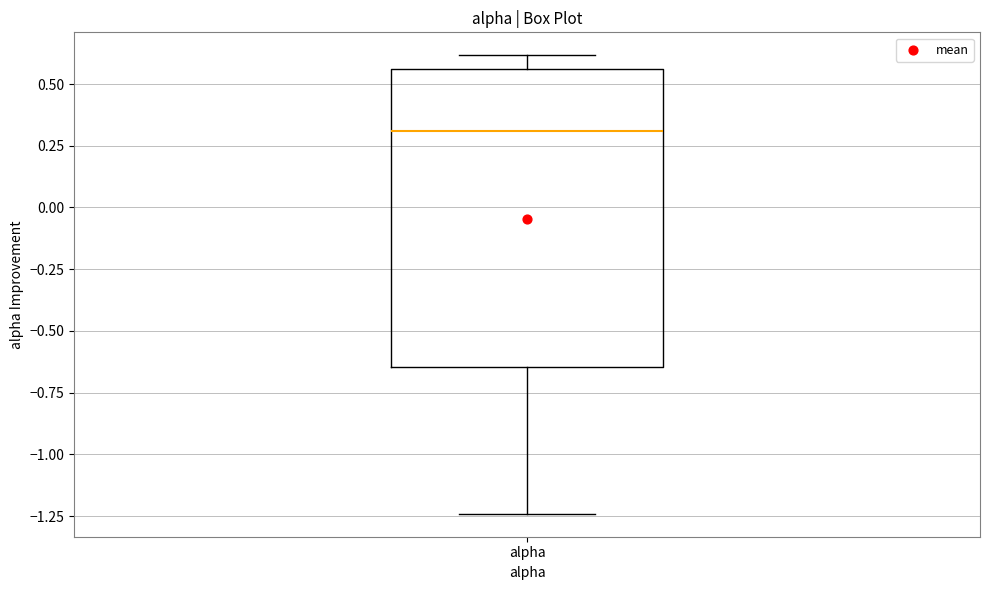

Read this box plot against the y-axis: the position of the median line, the range covered by the box, and the ends of both whiskers. The values are not printed on the chart, so give them approximately, as read against the axis.

median 0.30, box -0.65 to 0.55, whiskers -1.25 to 0.60